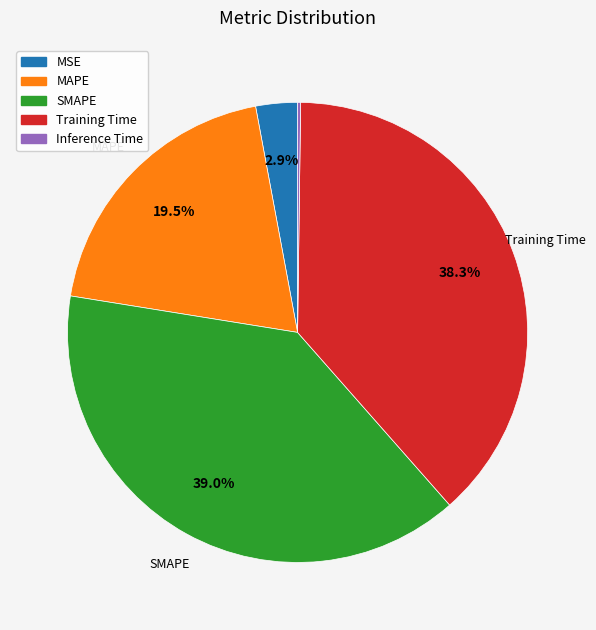

Is there any slice that represents more than half of the pie?

No